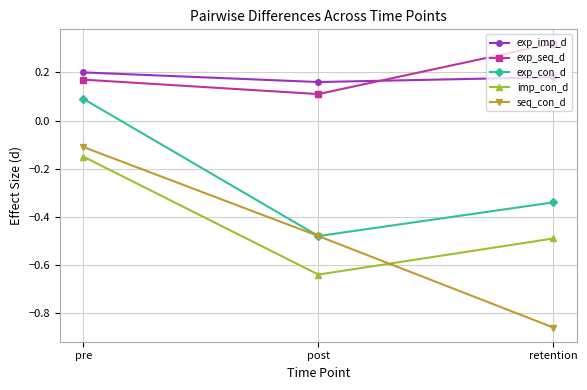

Where is exp_con_d nearest to the value 0?

pre